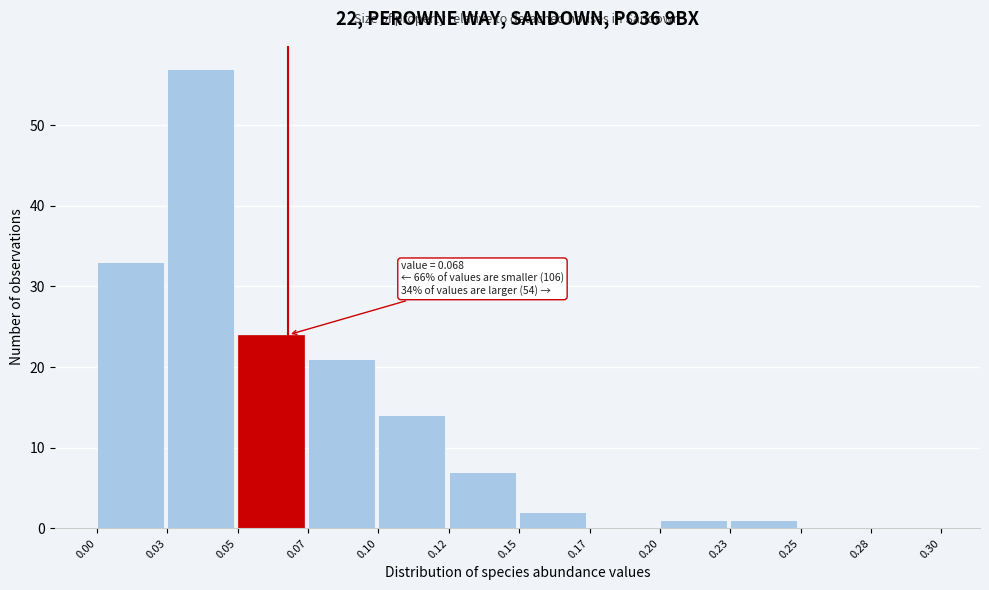

Reading right to left, extract all data points from this chart.

0.28=0	0.25=0	0.23=1	0.20=1	0.17=0	0.15=2	0.12=7	0.10=14	0.07=21	0.05=24	0.03=57	0.00=33